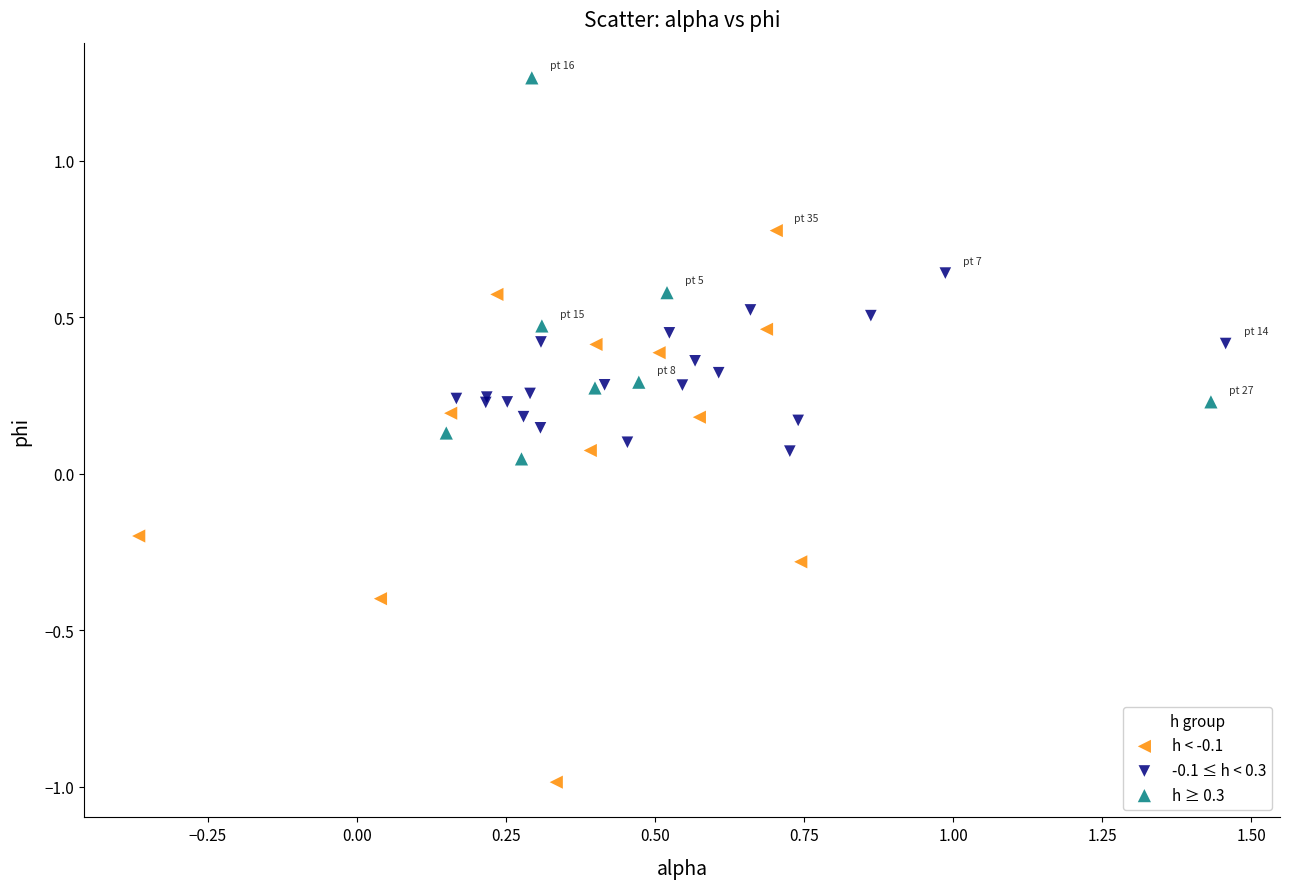

Which series reaches the minimum Y coordinate?

h < -0.1